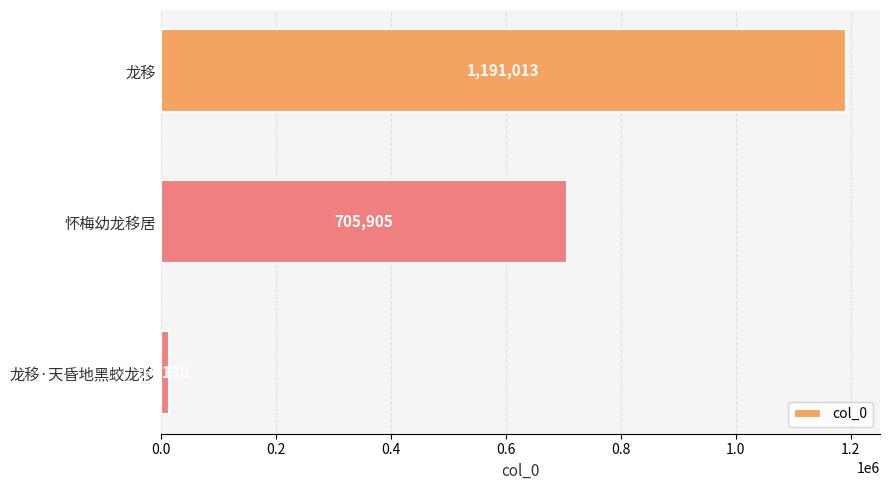

Count the values in the range 14130 to 1191013.

3